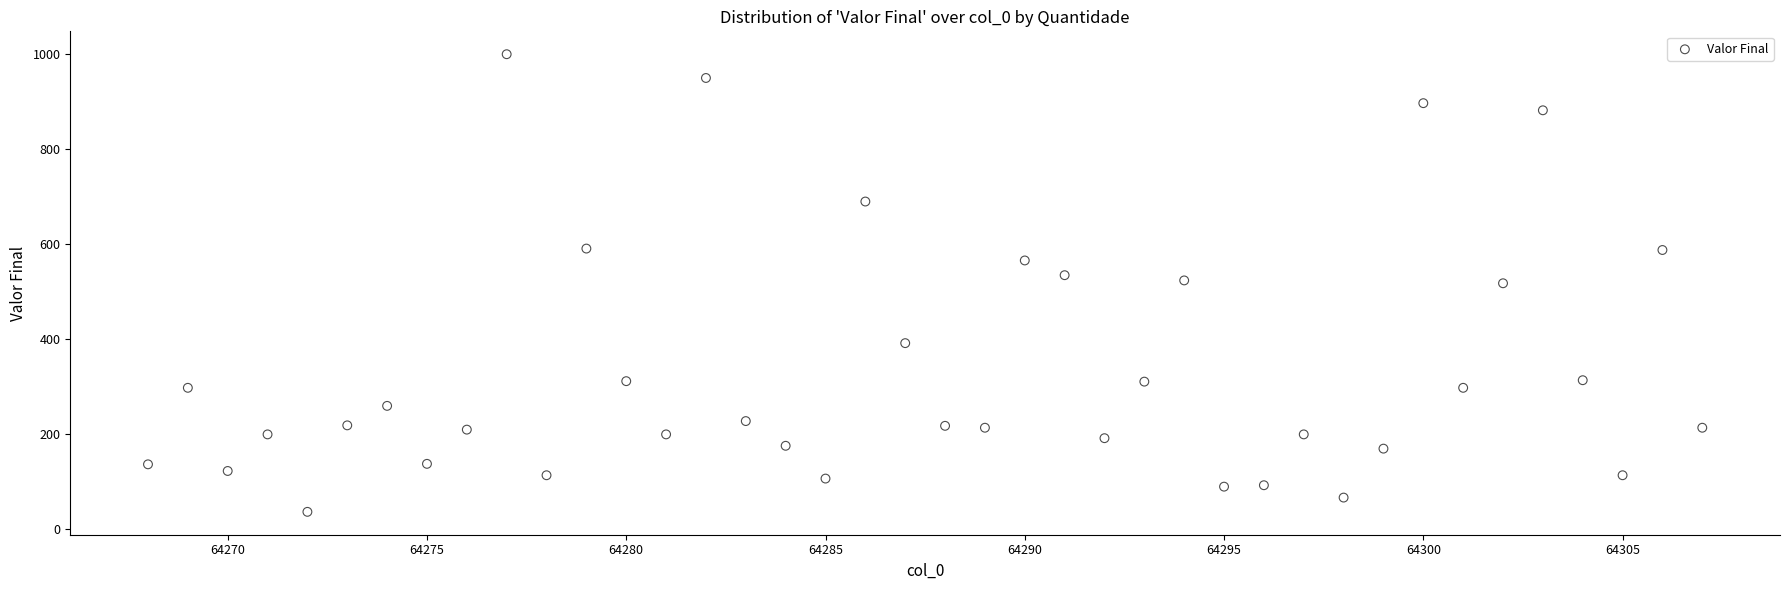

What is the range of X values (max minus min)?

39